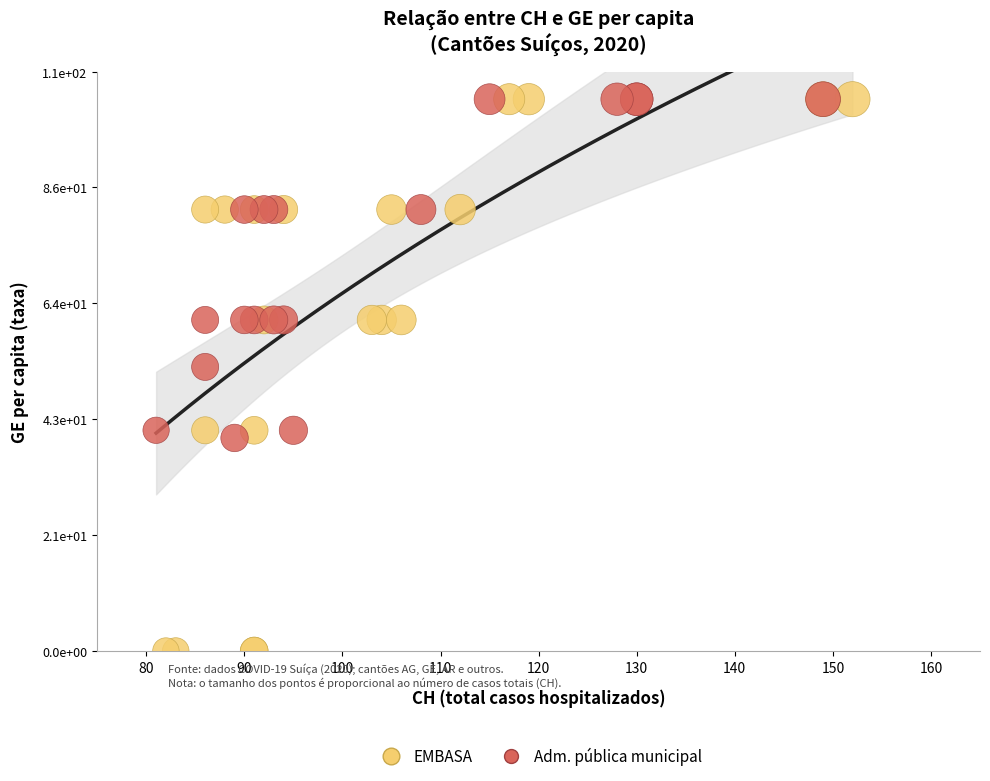

What are all the series names shown in the legend?

EMBASA, Adm. pública municipal